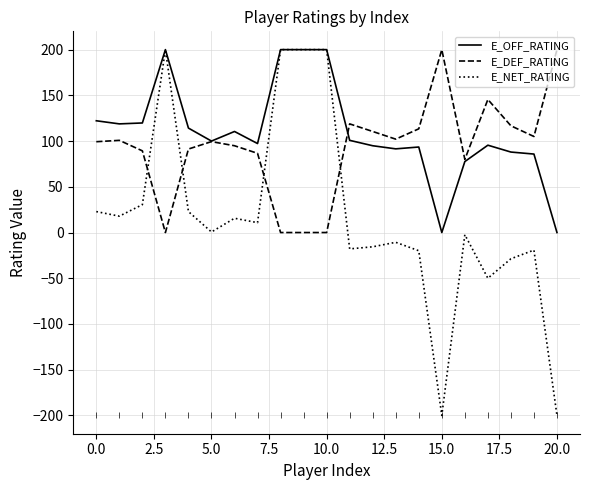

List the series in order of their overall mean, highest first.

E_OFF_RATING, E_DEF_RATING, E_NET_RATING